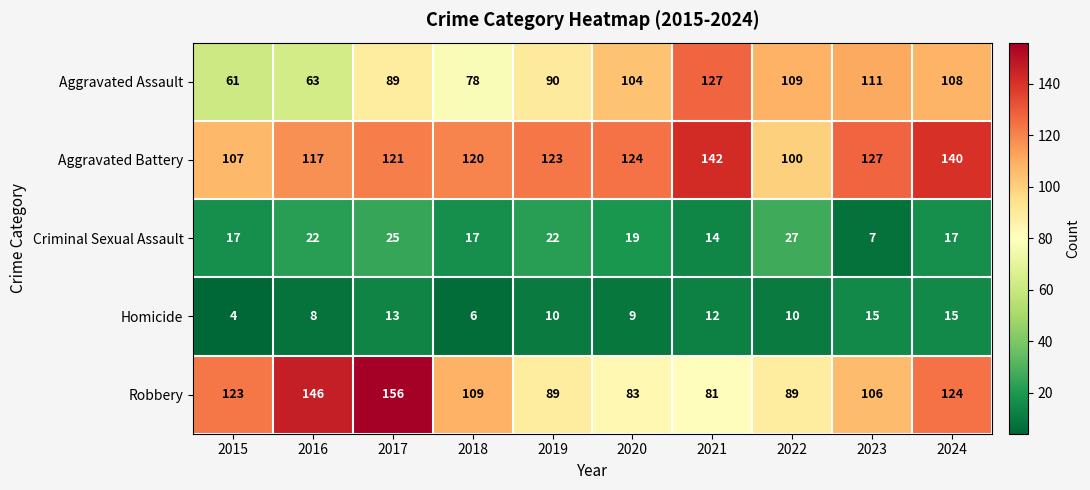

What is the maximum value for Robbery?

156